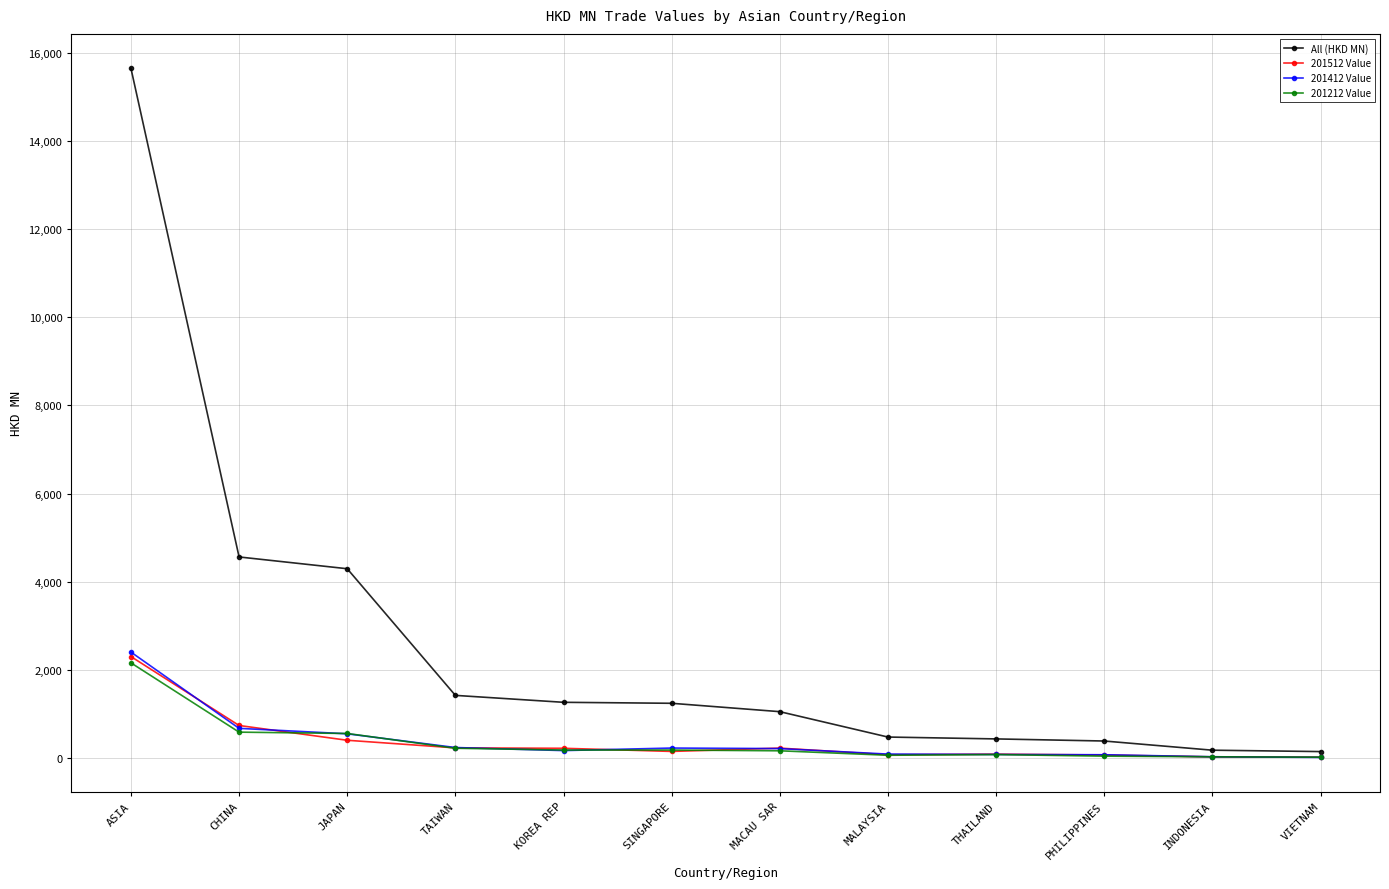

What is the value of the 201512 Value point at the 9th from the left?

89.2